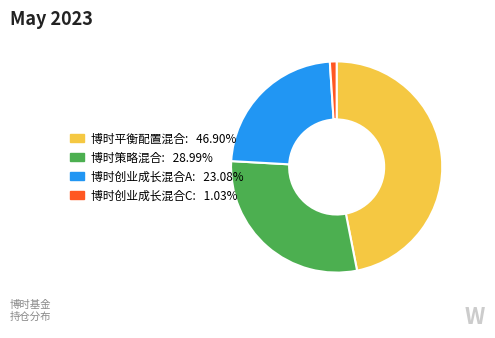

Is 博时创业成长混合A the majority of the pie?

No